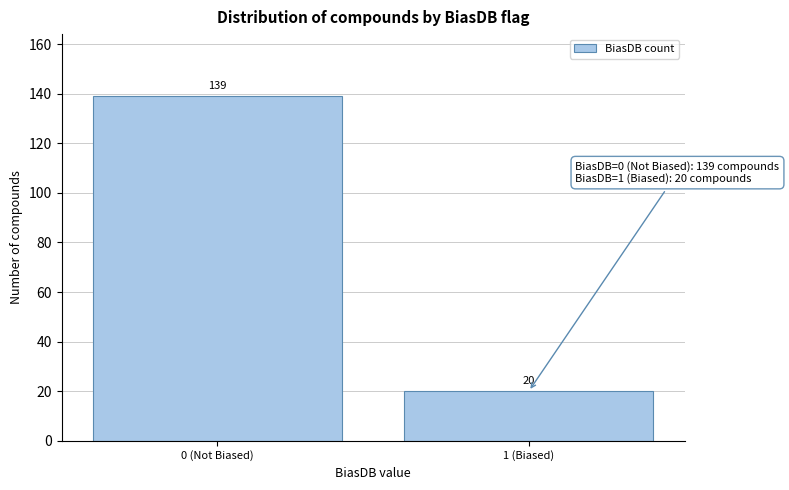

Reading right to left, extract all data points from this chart.

1 (Biased)=20	0 (Not Biased)=139